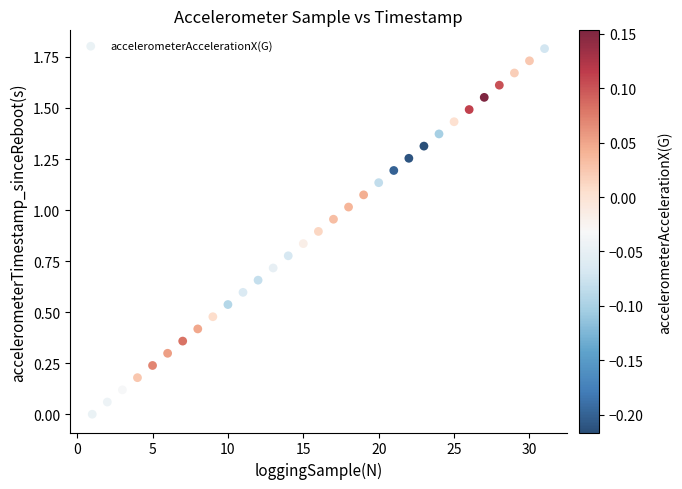

What is the range of X values (max minus min)?

30.0